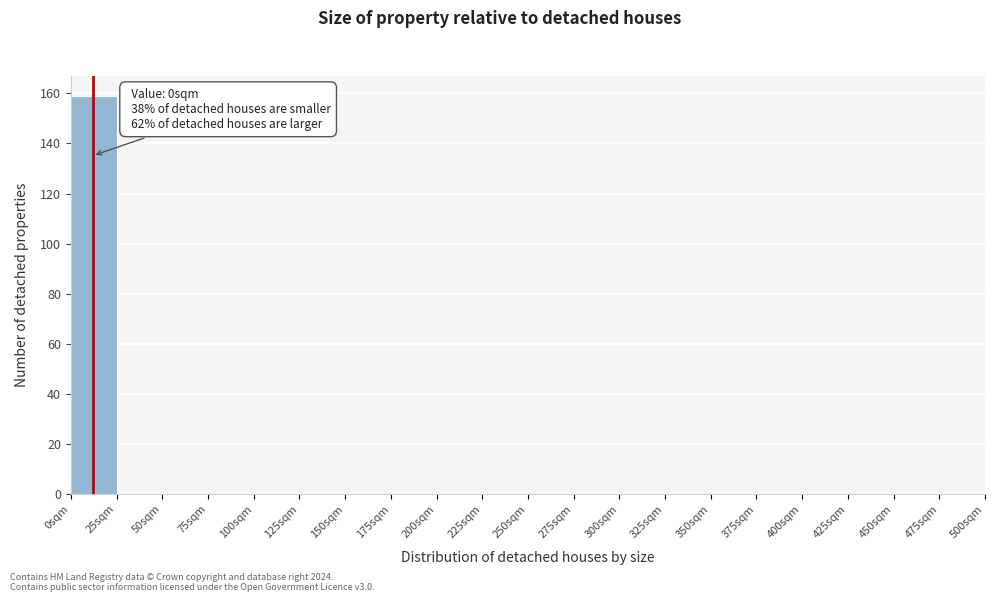

Over which range of the x-axis is the bar tallest?

0 to 25